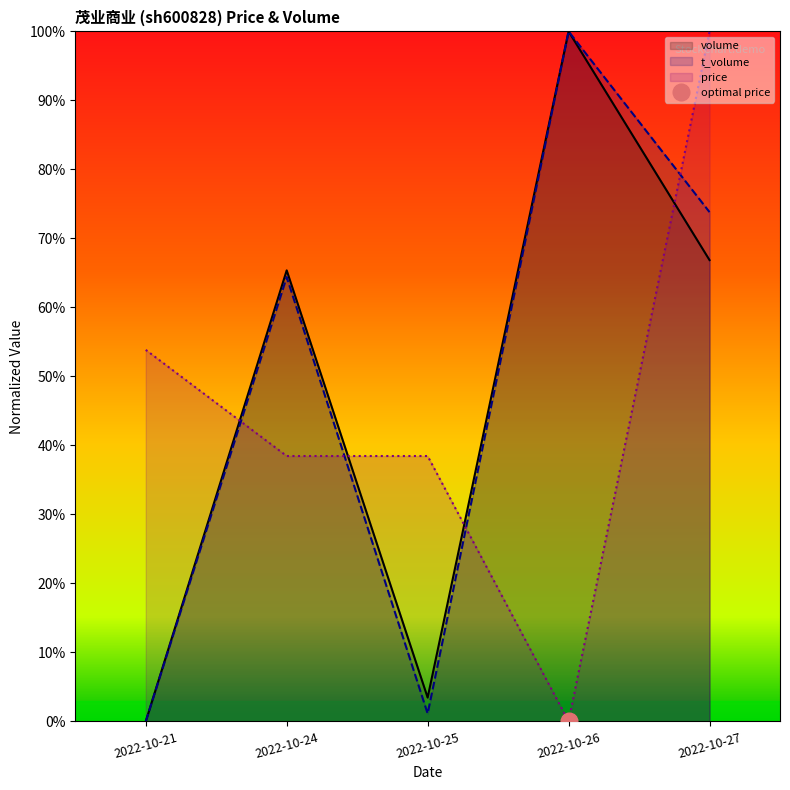

Which has a higher value, 2022-10-21 or 2022-10-26?

2022-10-26